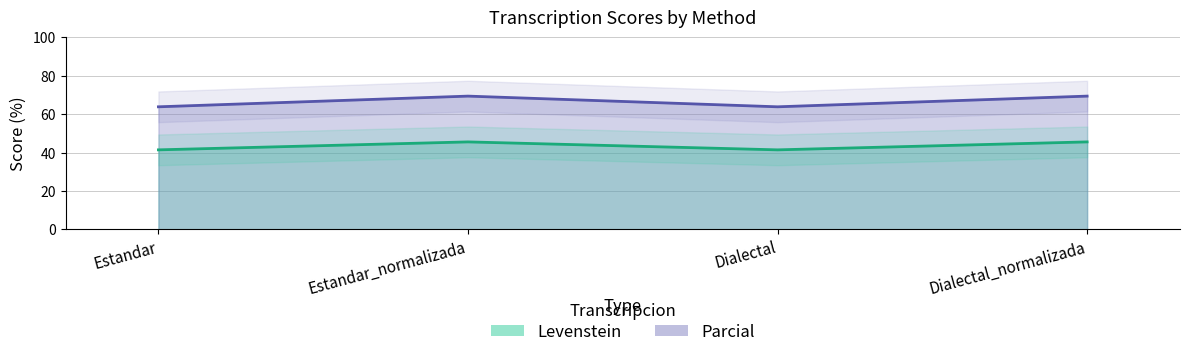

True or false: Parcial has more than 0 interior local peaks.

True